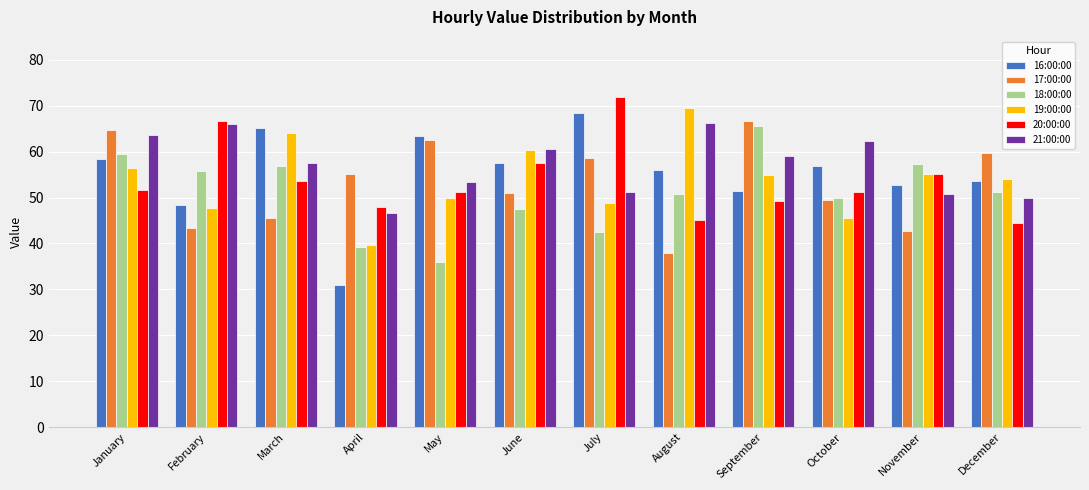

Which series has the largest total across all categories?

21:00:00